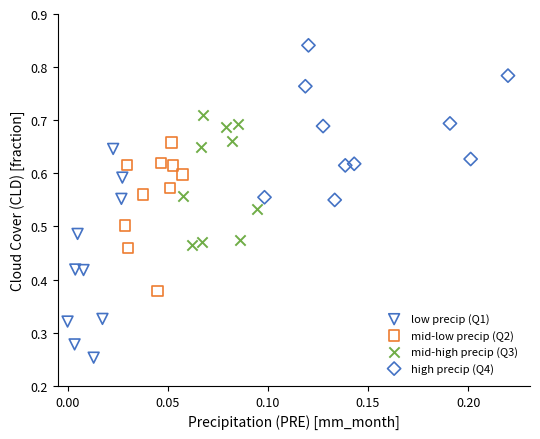

Which series contains the highest Y value?

high precip (Q4)